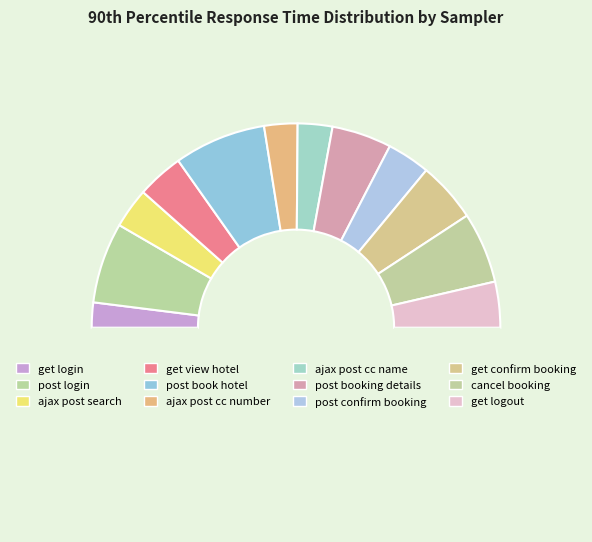

Rank the categories by value from highest to lowest.

post book hotel, post login, cancel booking, get confirm booking, post booking details, get view hotel, get logout, post confirm booking, ajax post search, ajax post cc name, ajax post cc number, get login